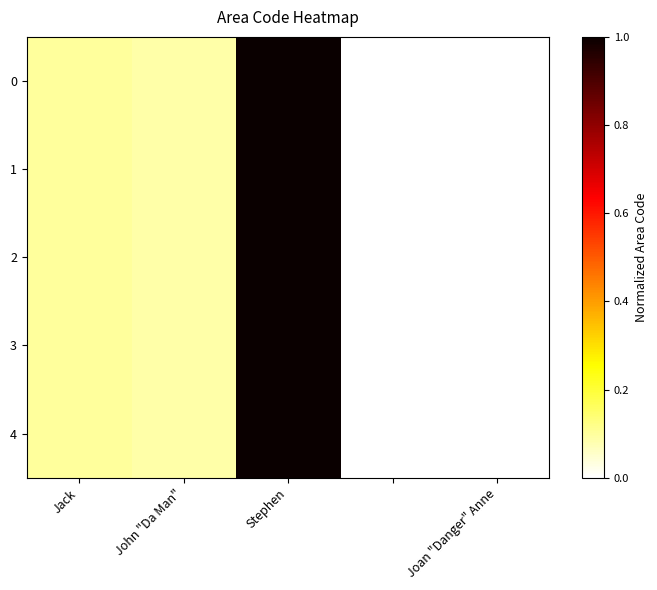

At how many categories does at least one series exceed 0?

4